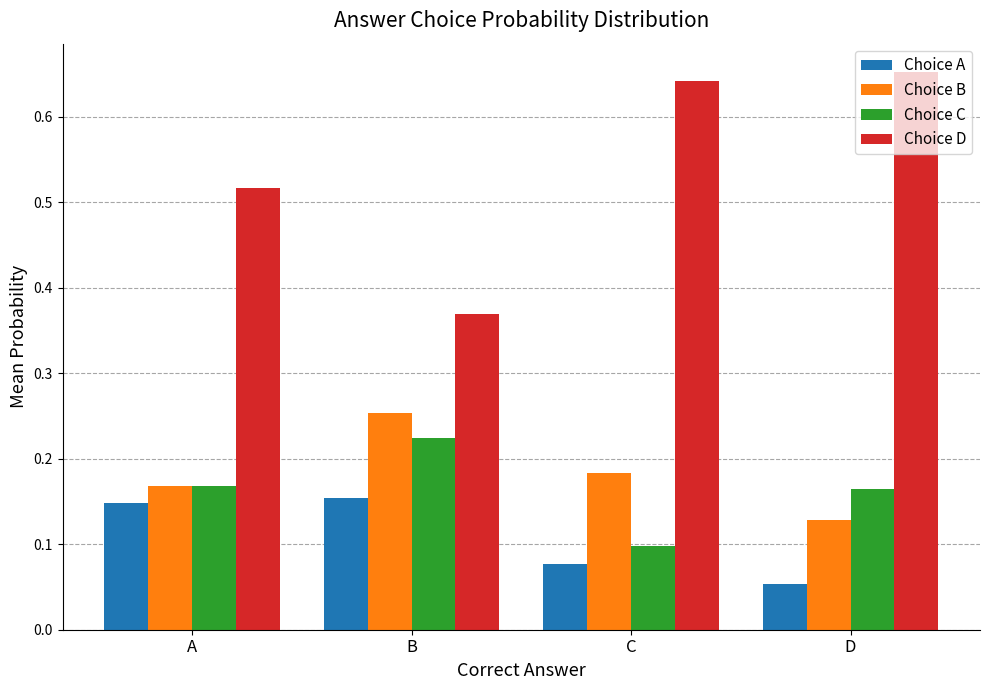

Rank the series by their maximum value, from lowest to highest.

Choice A, Choice C, Choice B, Choice D